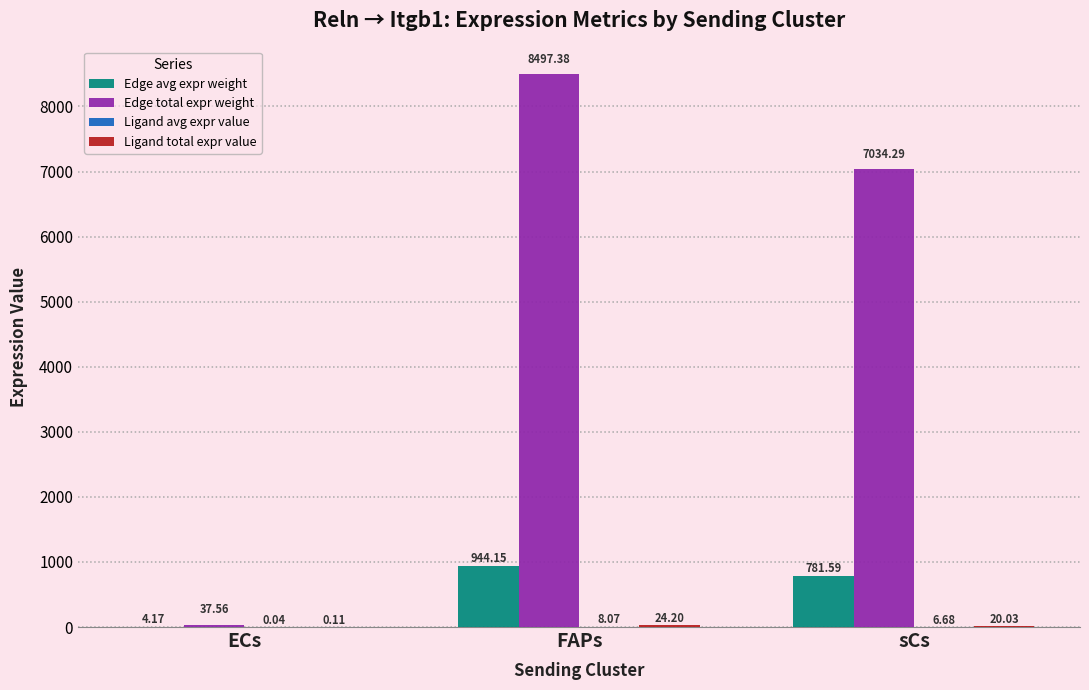

How many values in the Edge avg expr weight series exceed 781?

2